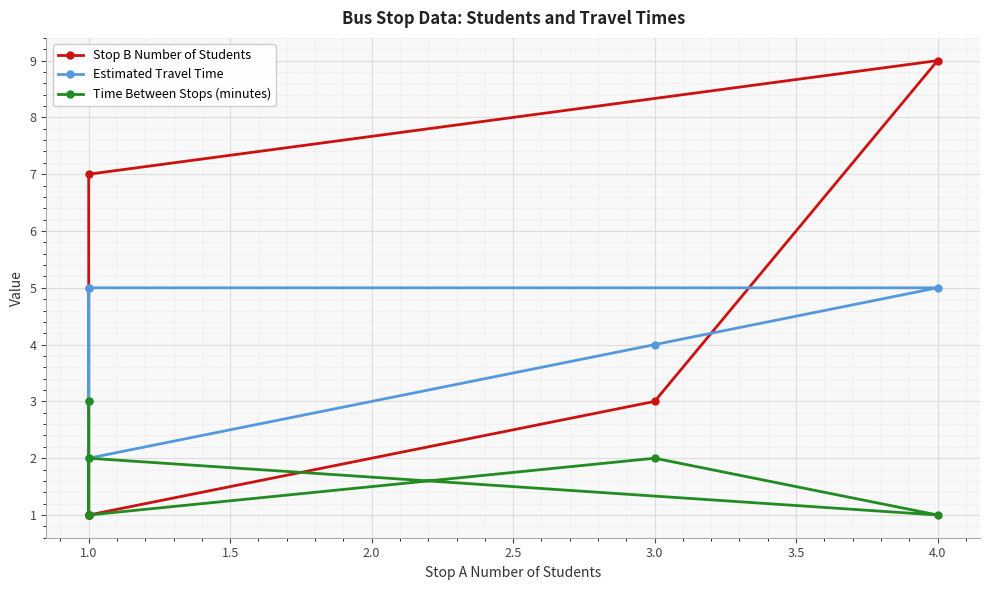

Where does the Stop B Number of Students series first go above 3?

1.0